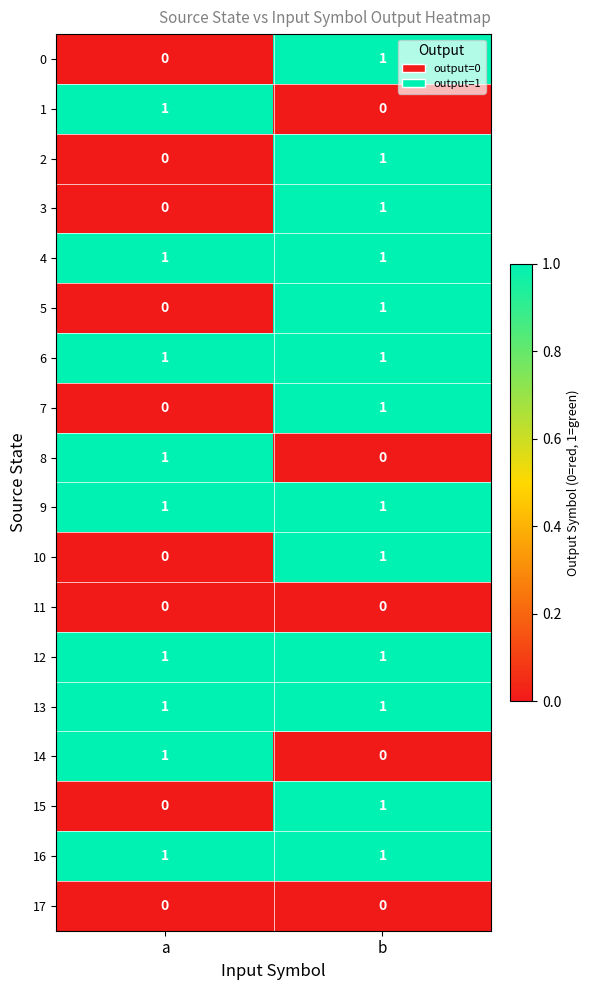

At which category is the sum across all series the highest?

b